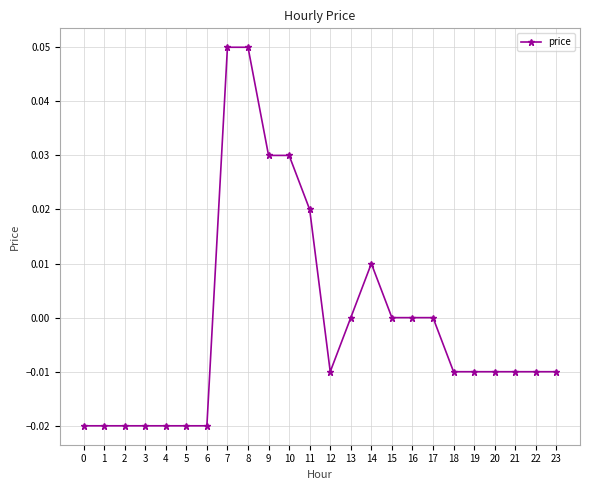

The chart shows a value of -0.0 at 0. True or false?

True